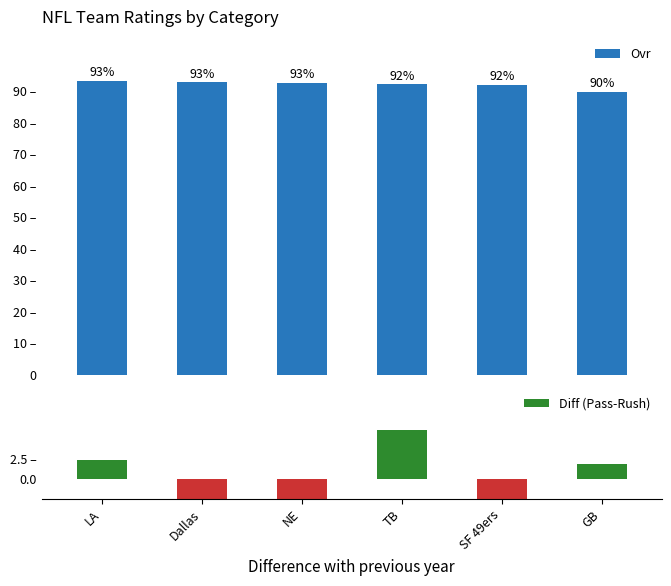

What is the approximate value of Ovr at LA?

93.2